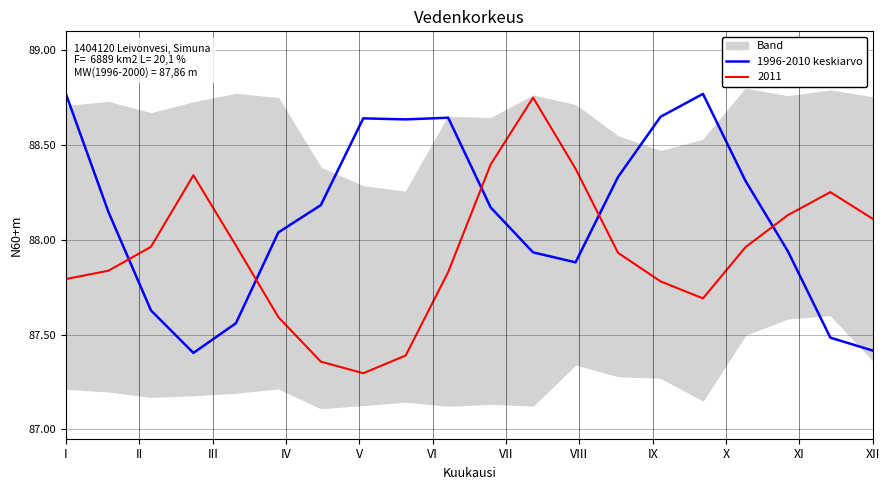

What is the lowest value of the 2011 series?

87.3